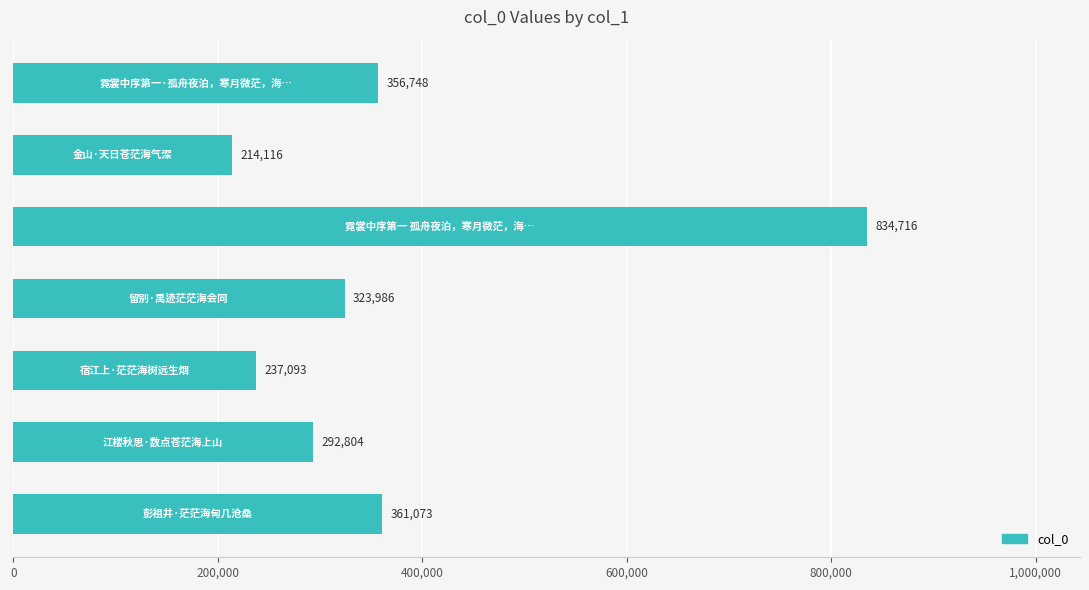

Reading bottom to top, extract all data points from this chart.

361073	292804	237093	323986	834716	214116	356748